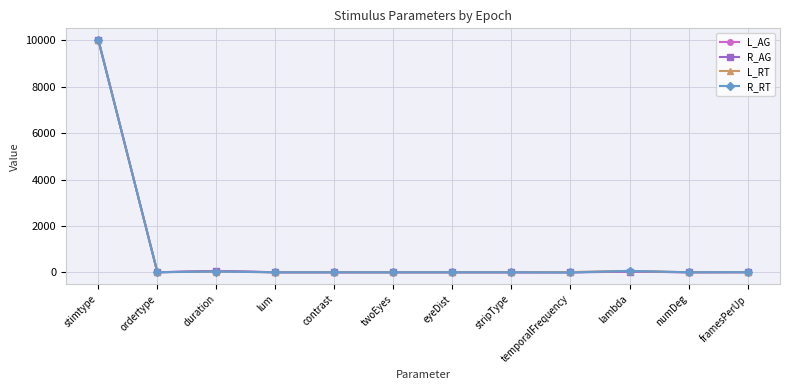

Count the number of data series in this chart.

4